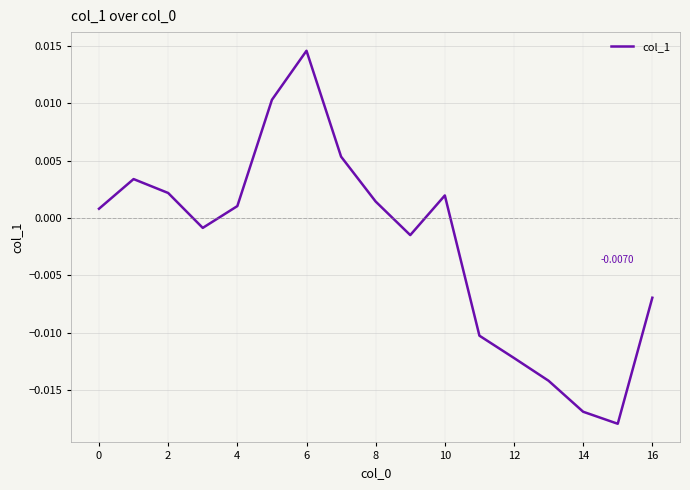

How many series are shown in this chart?

1